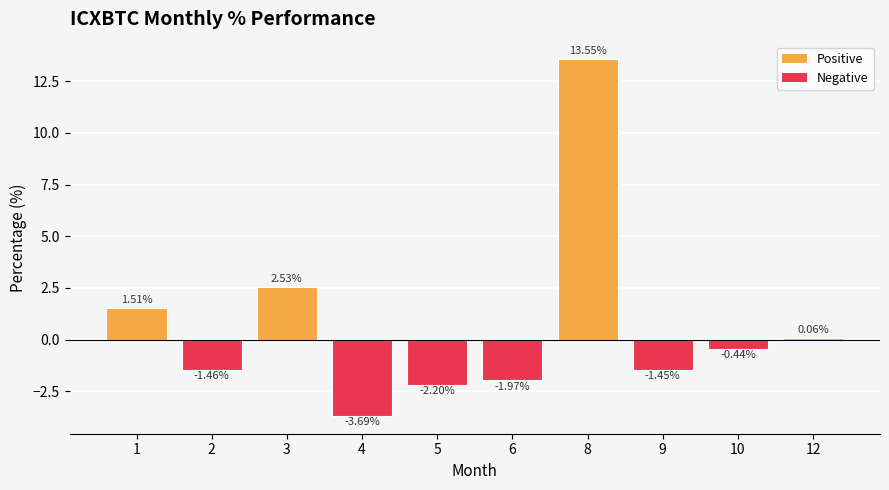

At which label is the value closest to 4?

3